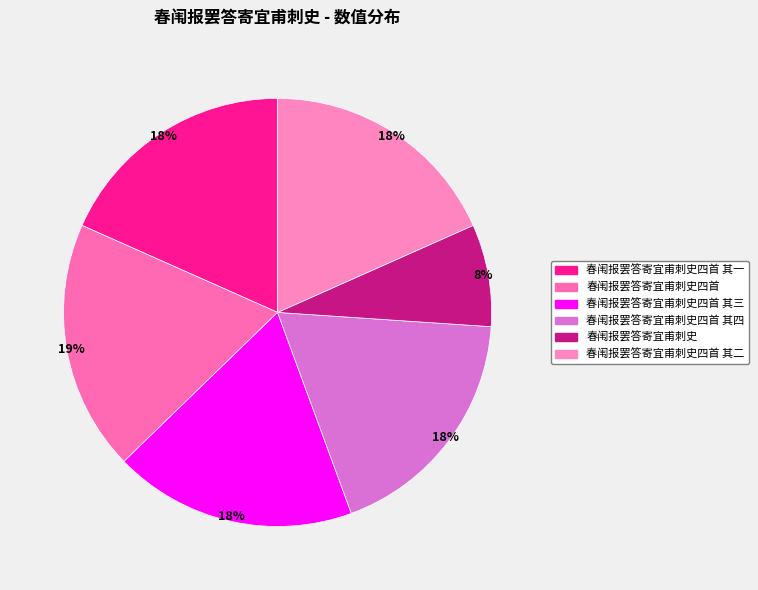

Do 春闱报罢答寄宜甫刺史四首 and 春闱报罢答寄宜甫刺史四首 其四 together represent more than half of the pie?

No